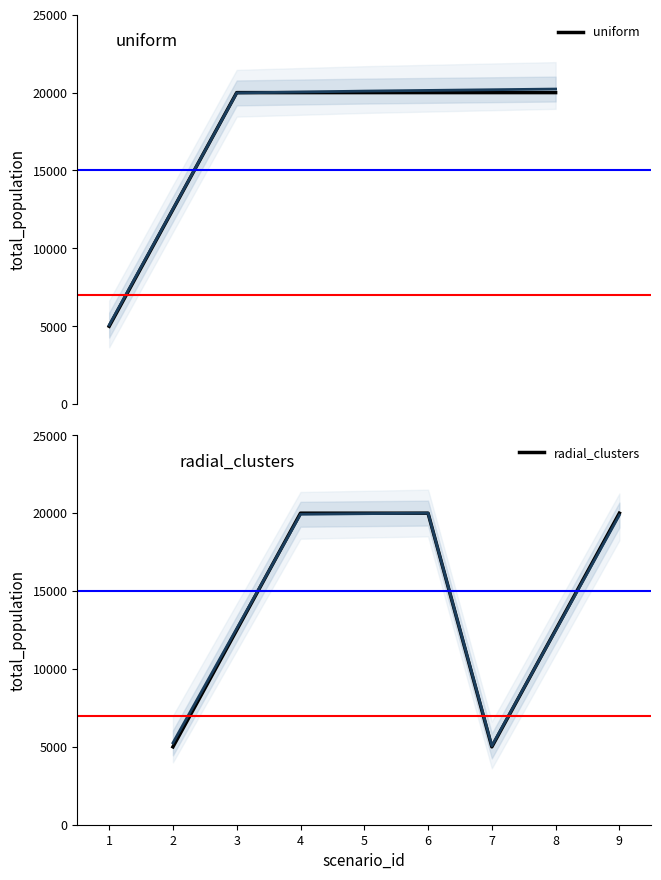

True or false: uniform has more than 2 points higher than both neighbors.

False